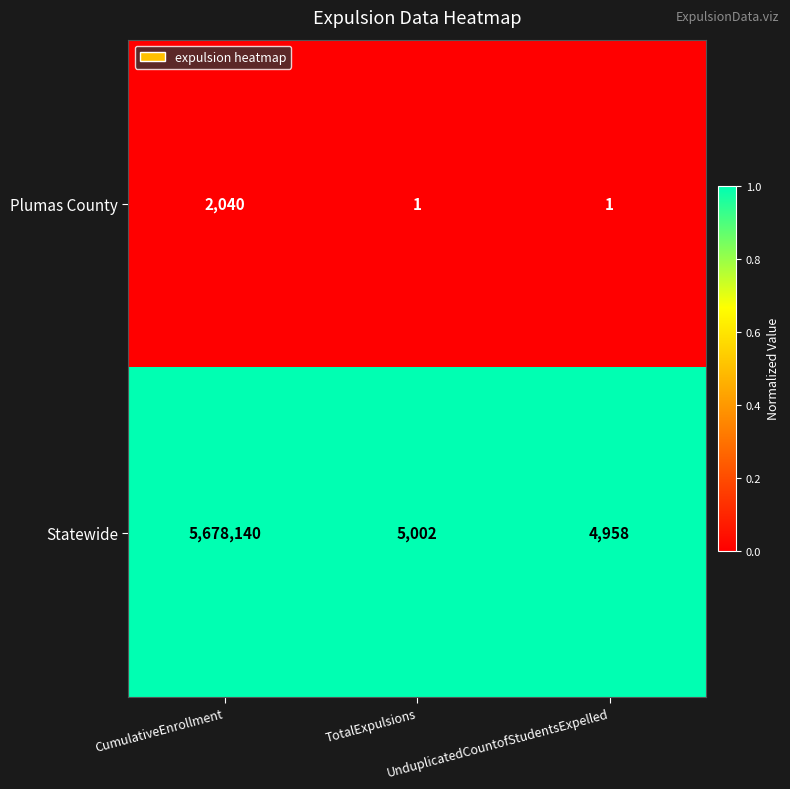

What is the sum of all Plumas County values?

2042